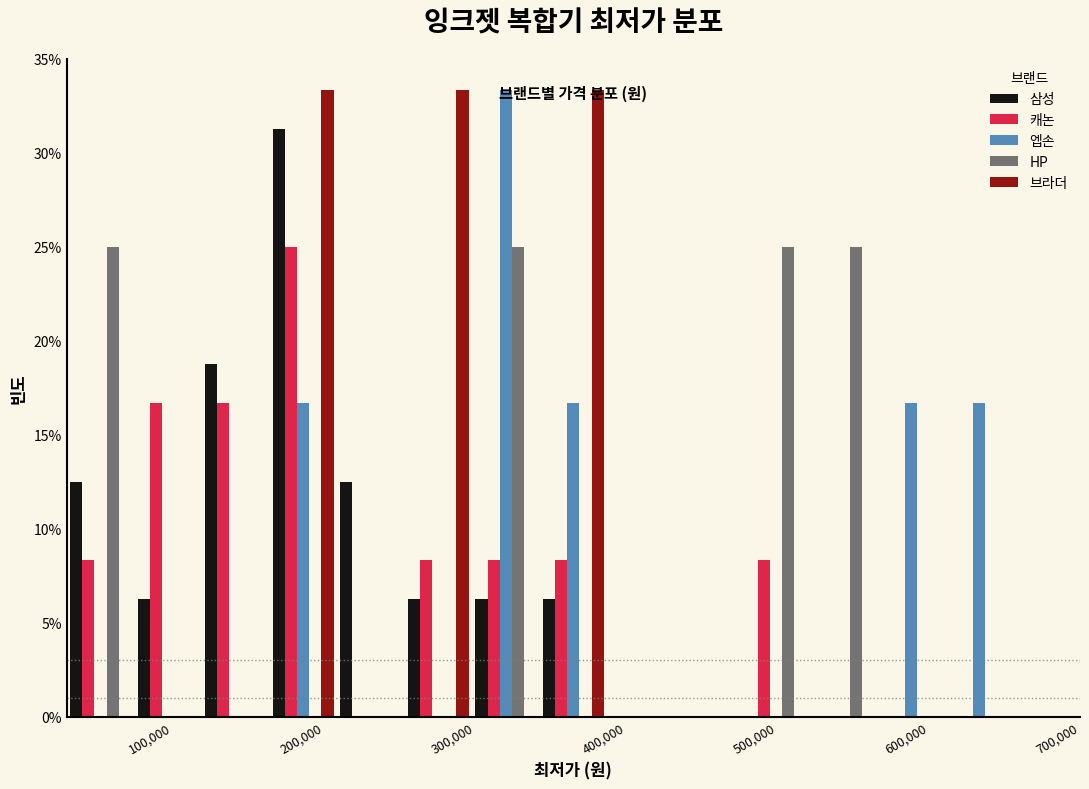

What is the height of the HP bar covering 520000 to 570000 on the x-axis? Neither the bar edges nor the heights are printed on the chart, so give them approximately, as read against the axes.

25.0